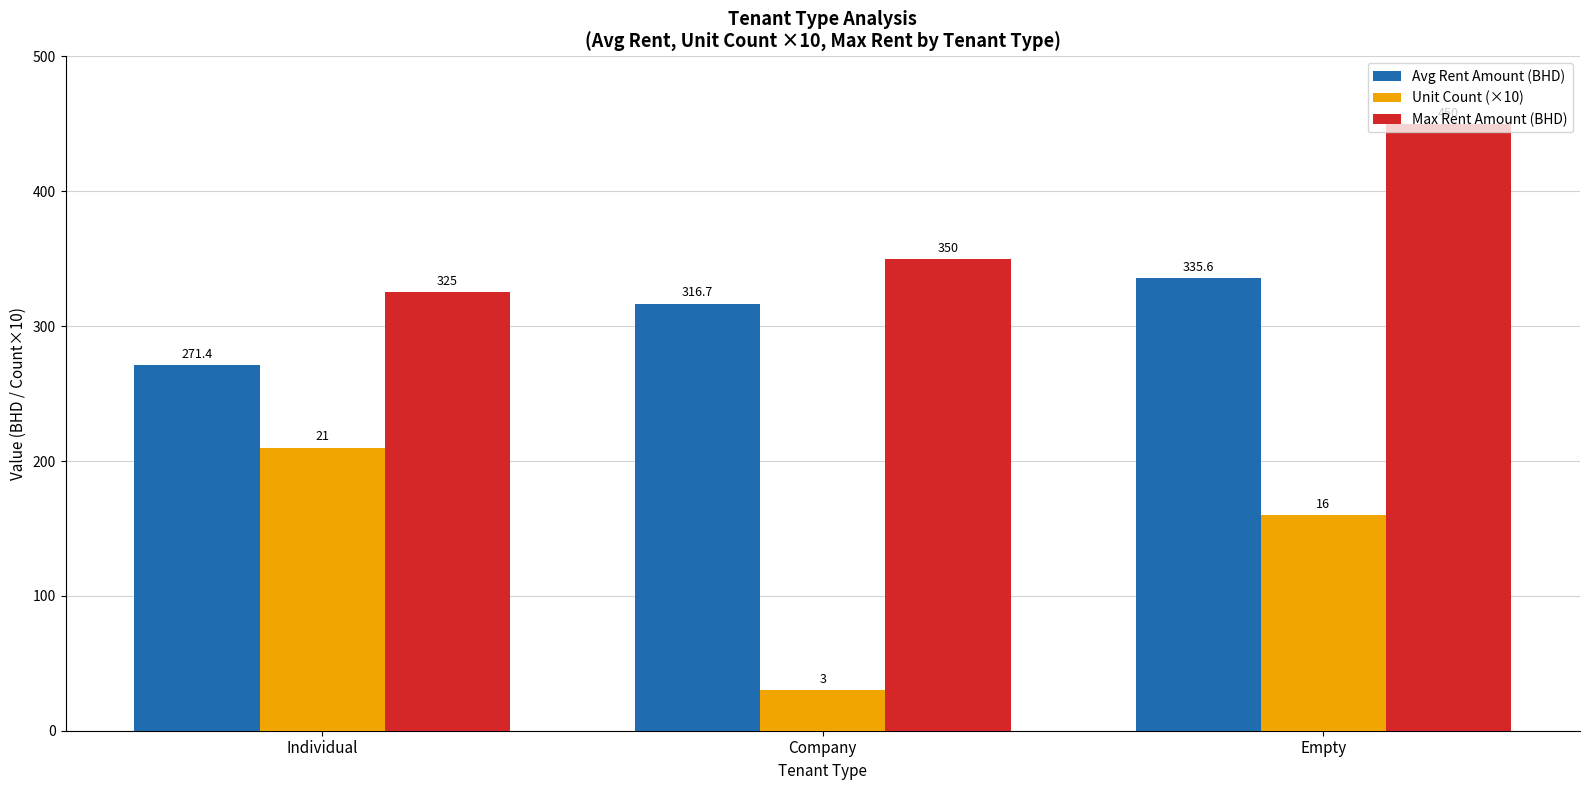

Reading left to right, list all the values displayed in this chart.

Avg Rent Amount (BHD): Individual=271.4	Company=316.7	Empty=335.6
Unit Count (×10): Individual=210.0	Company=30.0	Empty=160.0
Max Rent Amount (BHD): Individual=325.0	Company=350.0	Empty=450.0